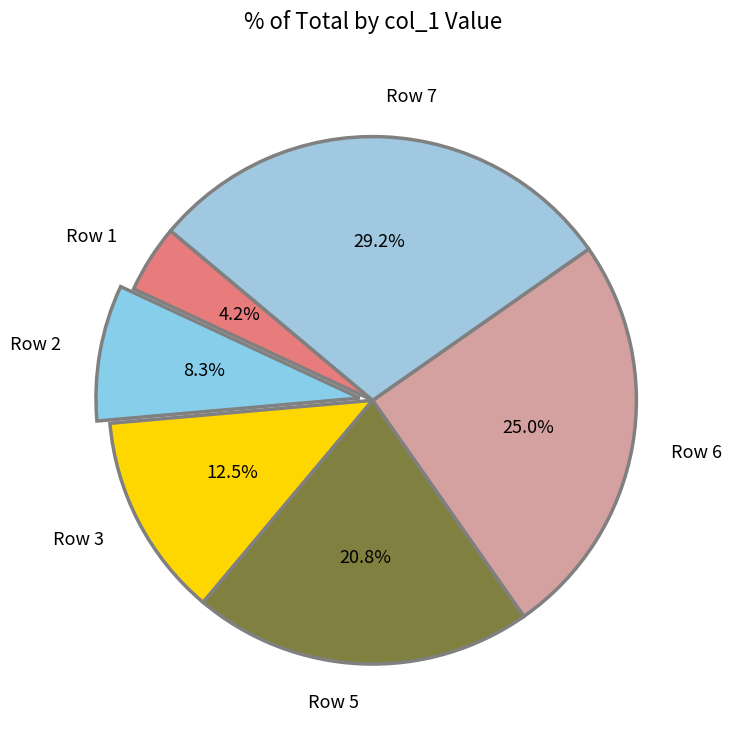

Approximately how many times larger is the value at Row 5 compared to Row 7?

0.7